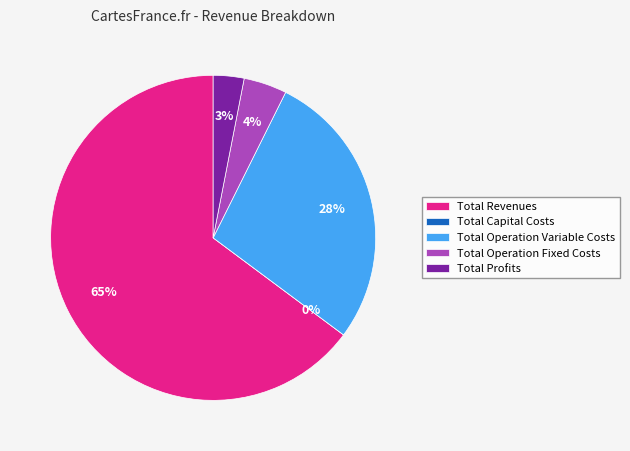

To the nearest percent, what portion does Total Profits represent?

3%